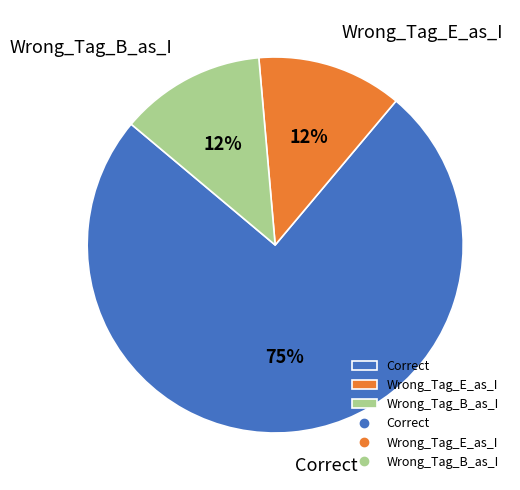

What is the largest slice in the pie chart?

Correct